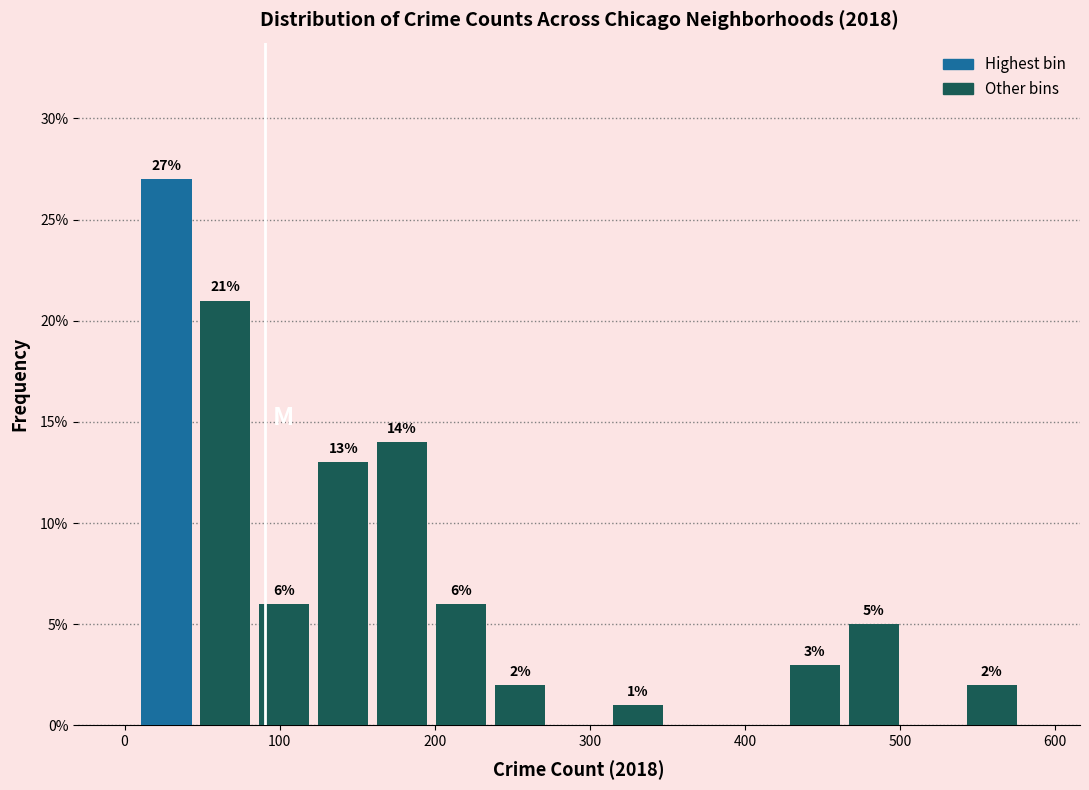

Read against the x-axis, roughly where is the centre of the tallest bar?

30